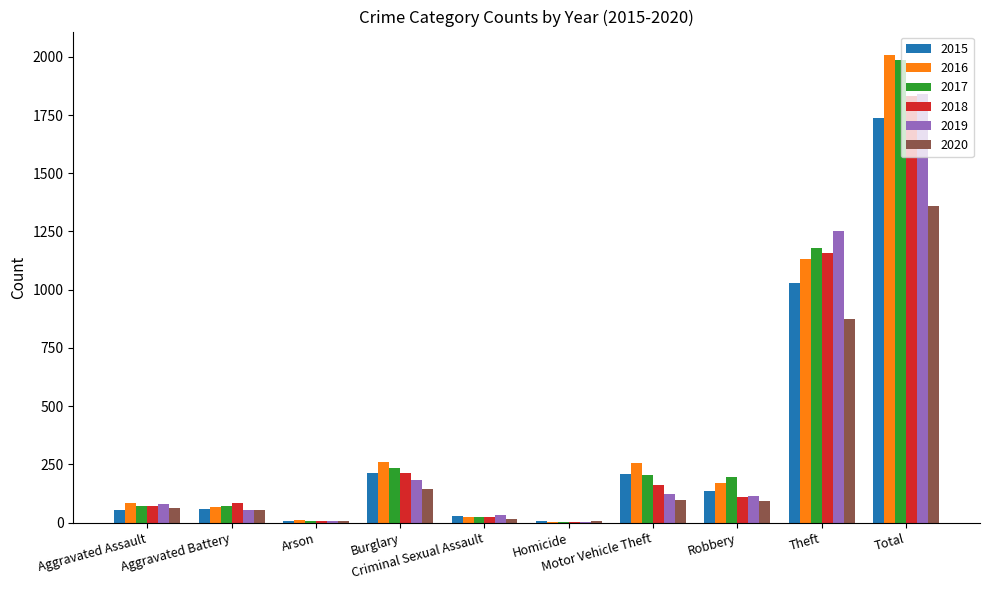

What is the greatest value displayed?

2008